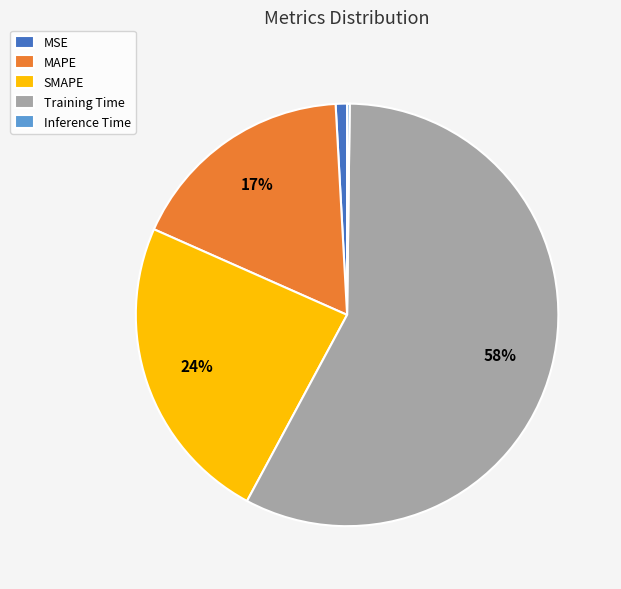

Which slice is the largest?

Training Time